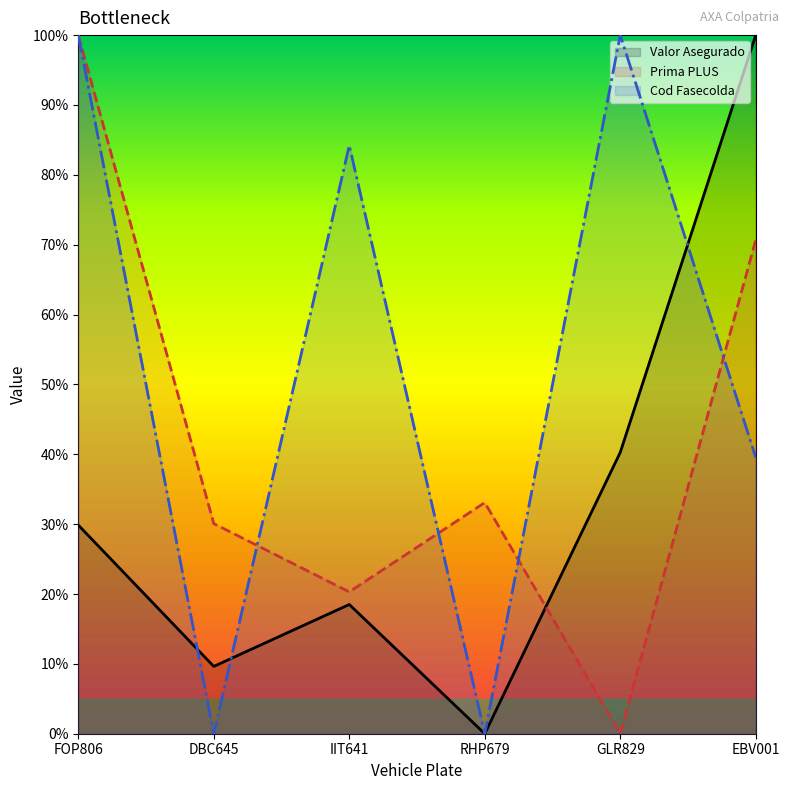

At which category does the chart reach its minimum across all series?

RHP679